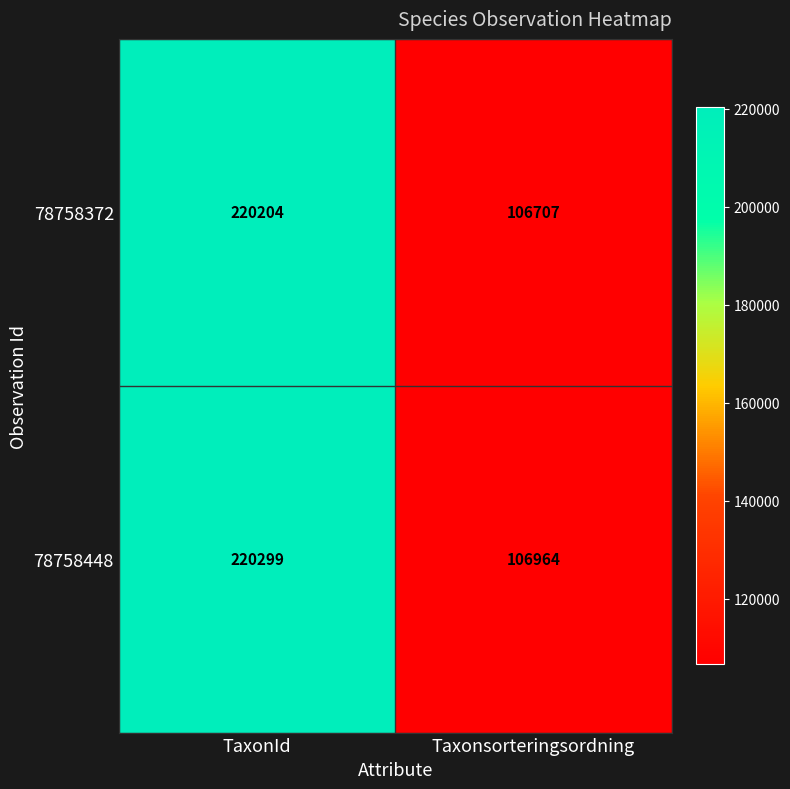

Rank the series by their maximum value, from lowest to highest.

78758372, 78758448